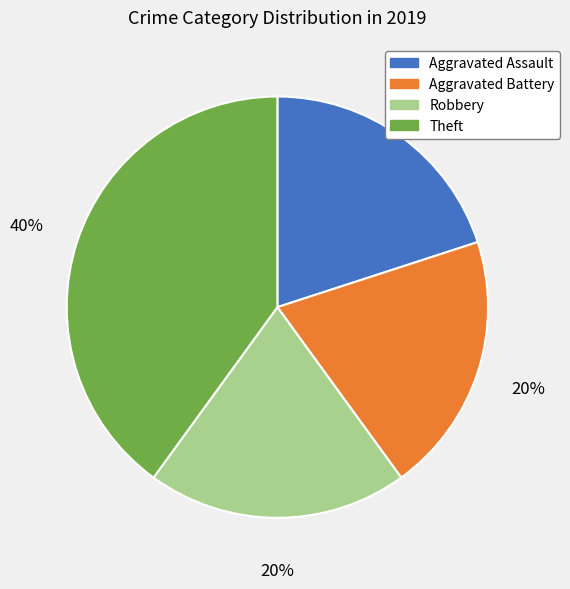

How many slices are in this pie chart?

4